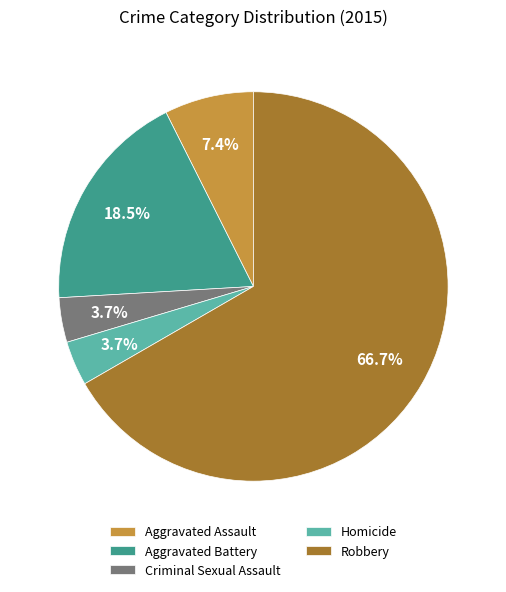

Count the number of slices in the pie.

5